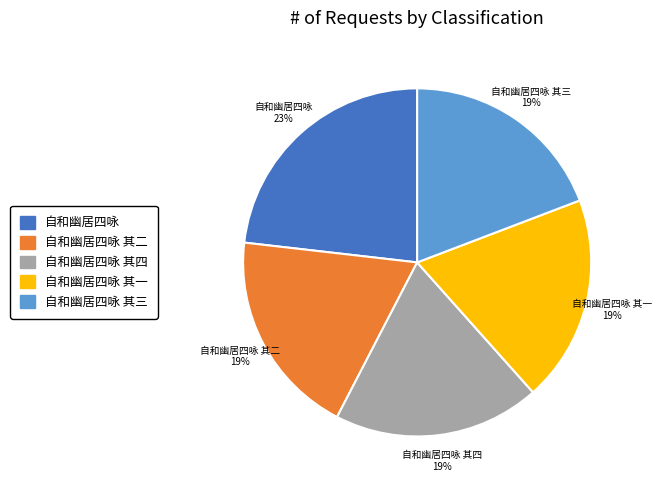

How many slices are in this pie chart?

5